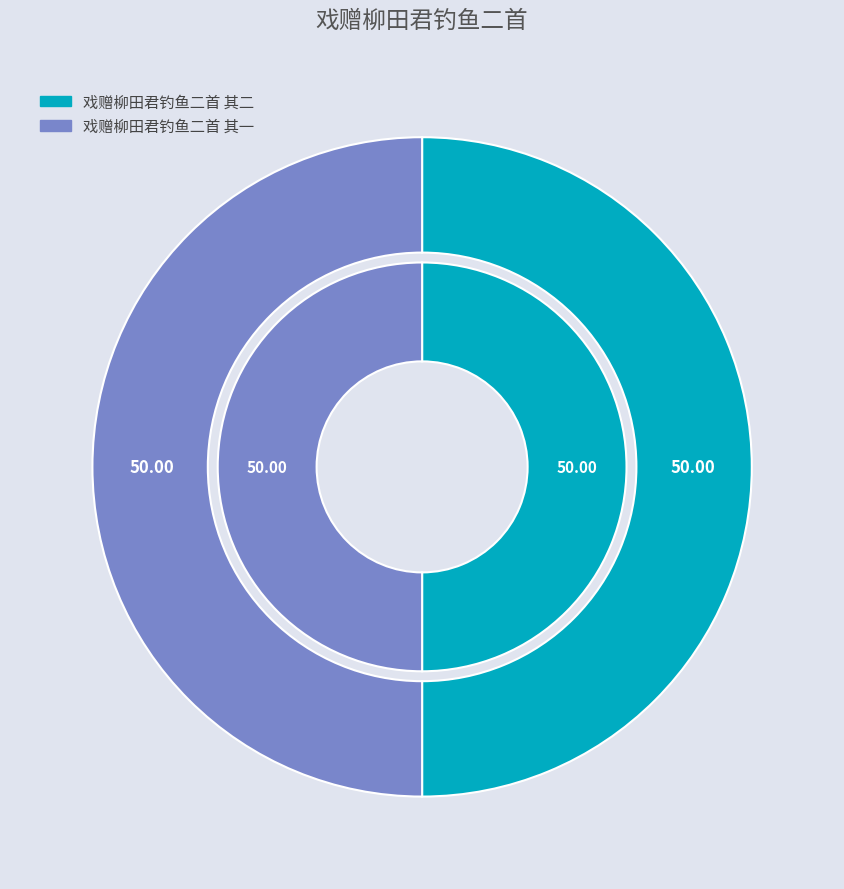

The 戏赠柳田君钓鱼二首 其二 slice represents 50% of the pie. True or false?

True